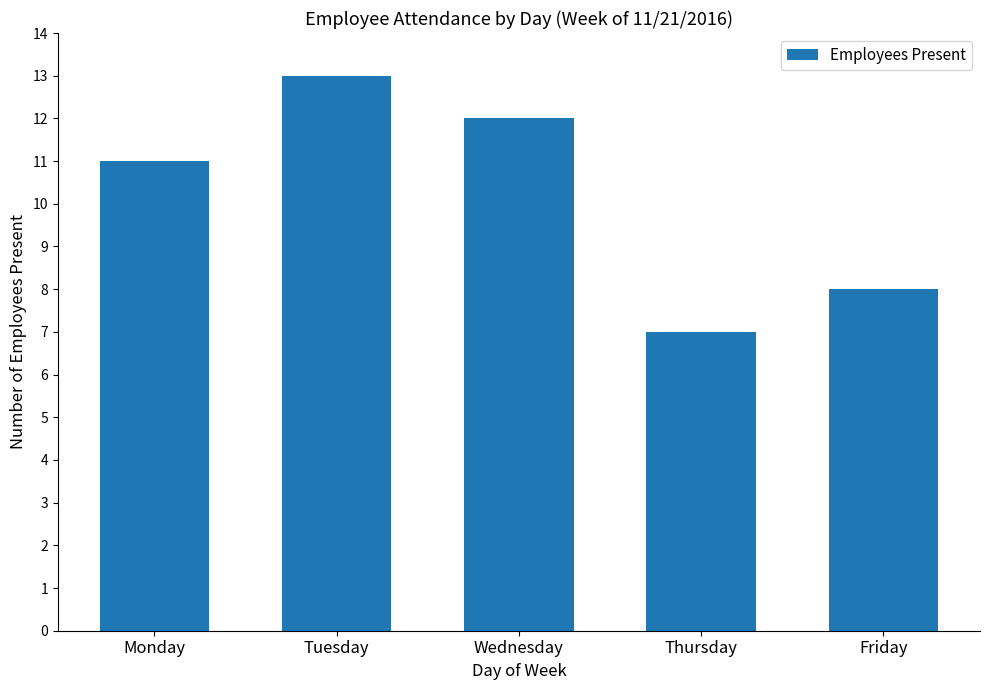

Between Tuesday and Wednesday, which is larger?

Tuesday